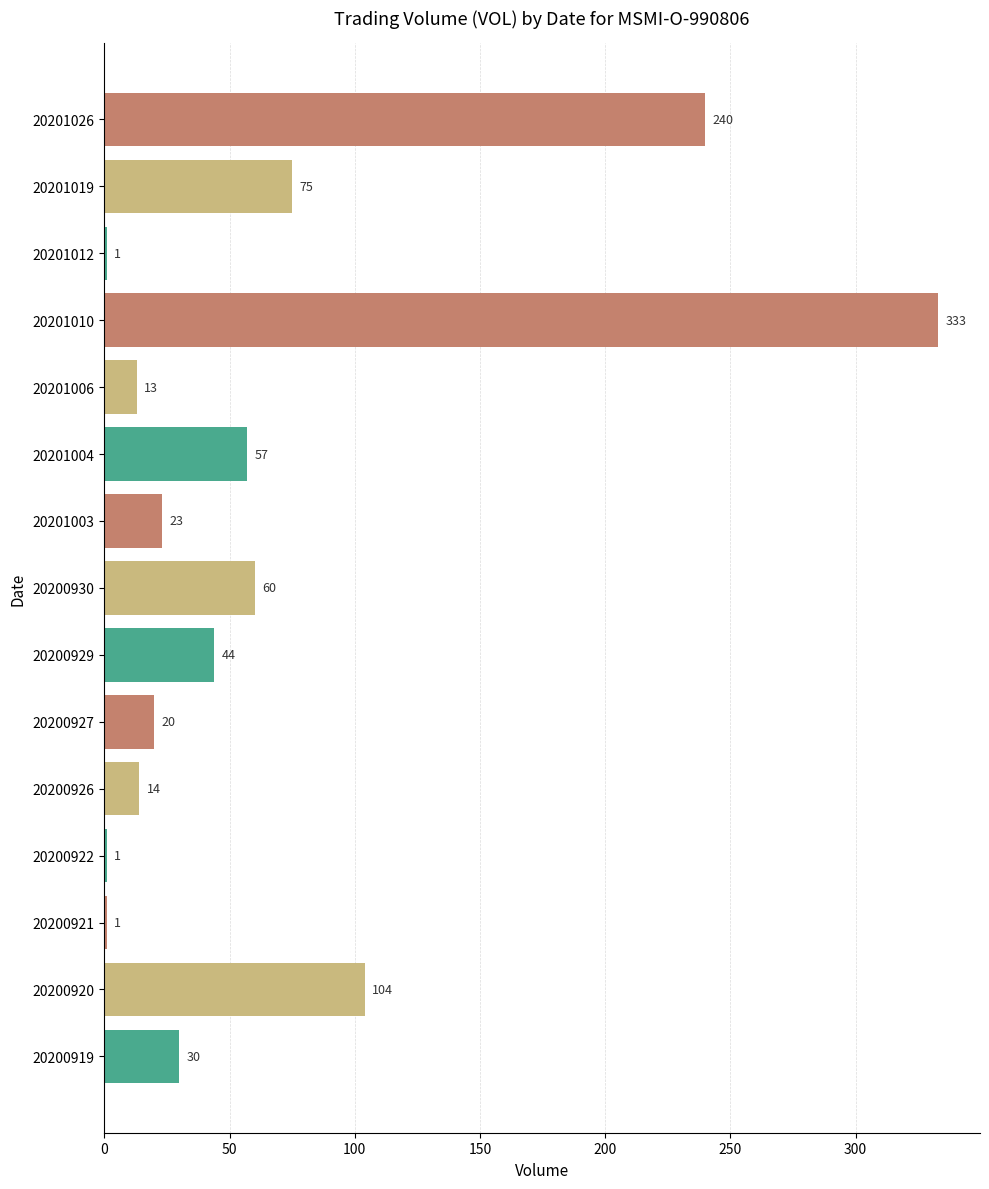

What is the change in value from 20201019 to 20201006?

-62